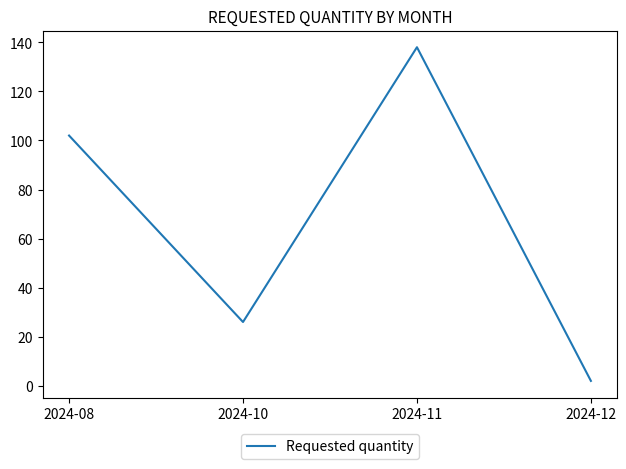

At which category does the data reach its first local peak?

2024-11